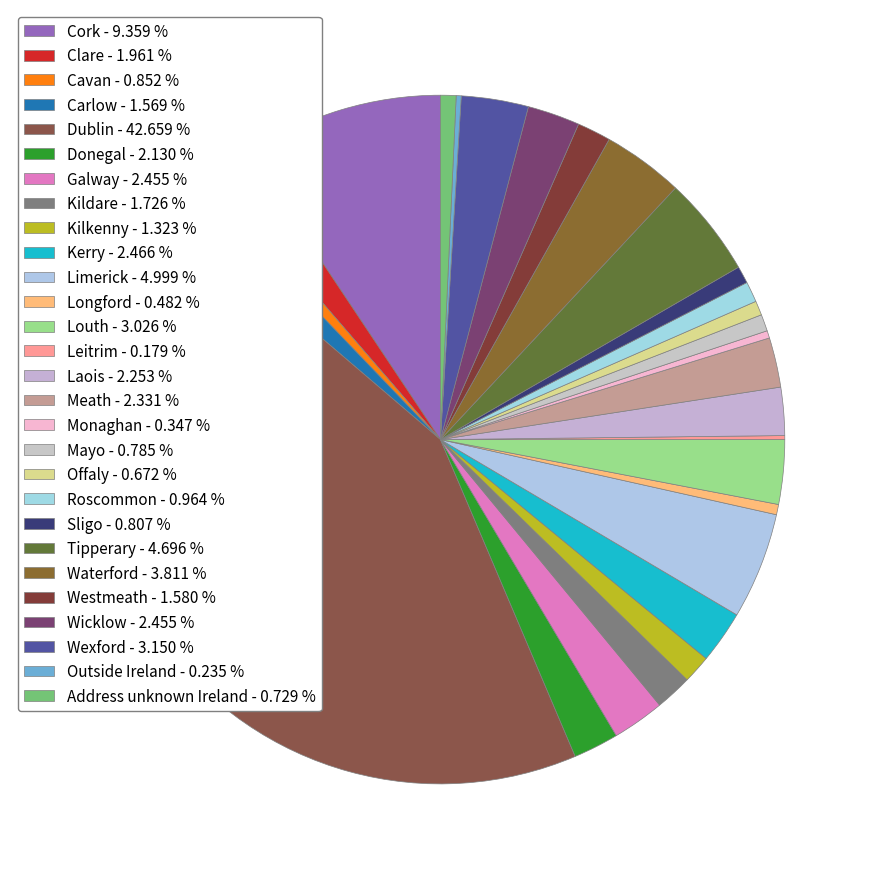

What is the largest slice in the pie chart?

Dublin